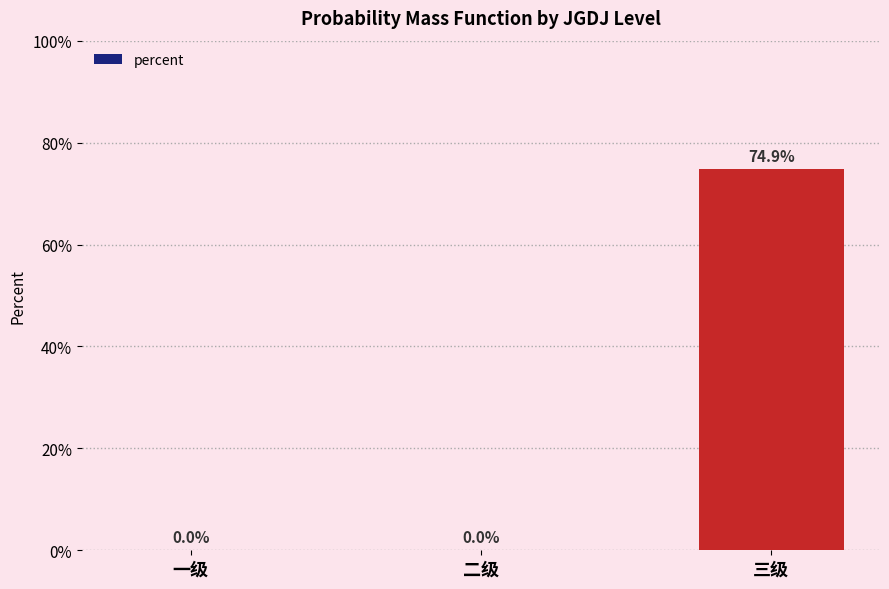

What is the sum of all values?

0.7